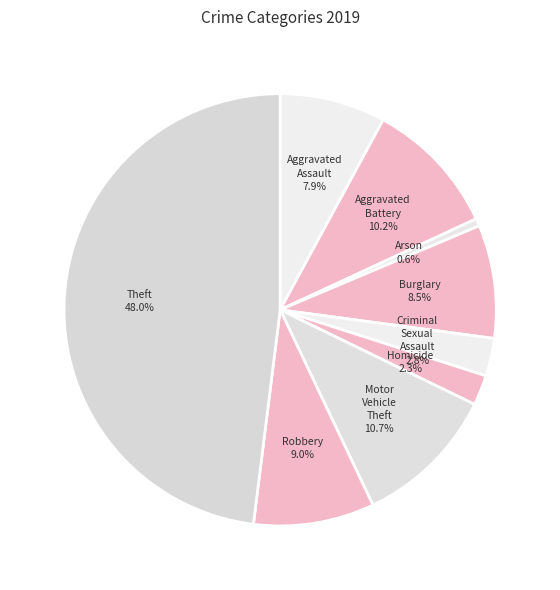

Approximately how many times larger is the value at Motor Vehicle Theft compared to Aggravated Assault?

1.4